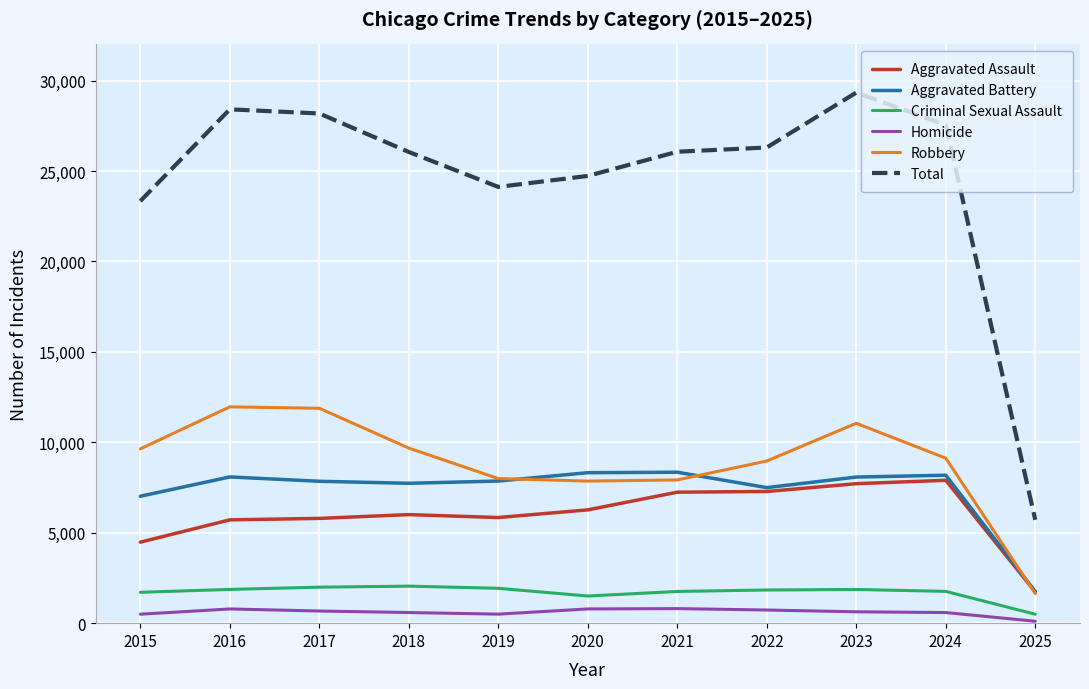

At 2017, list the series in order from smallest to largest.

Homicide, Criminal Sexual Assault, Aggravated Assault, Aggravated Battery, Robbery, Total